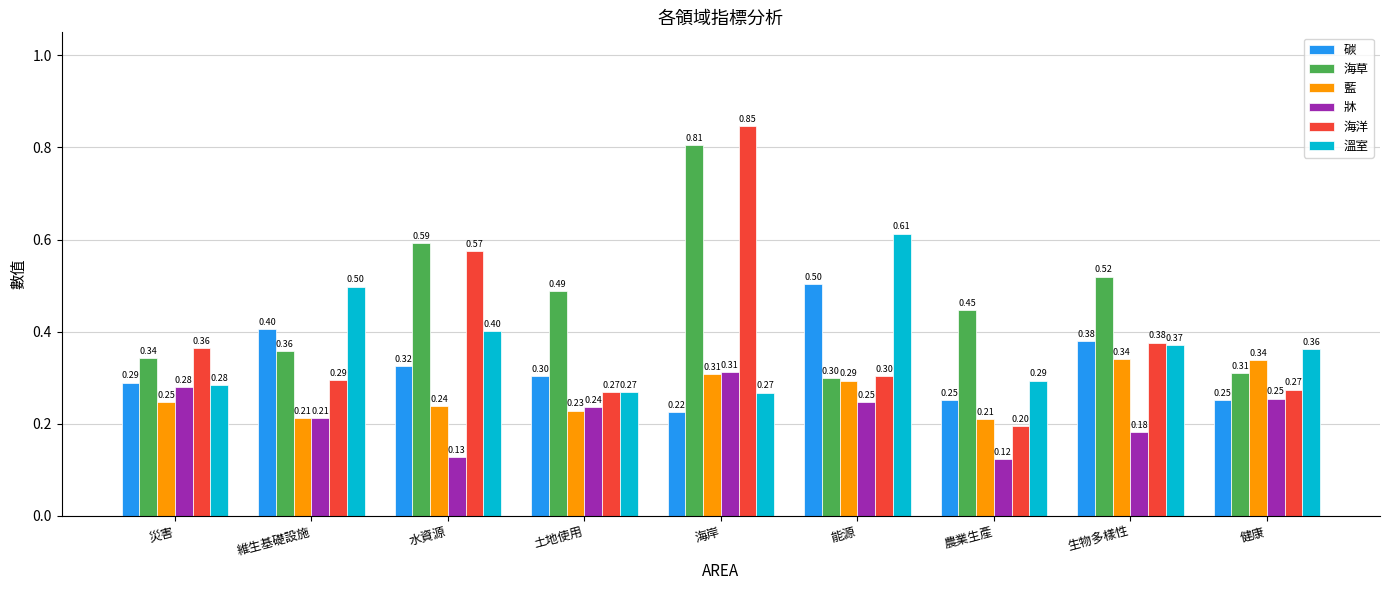

At how many categories does at least one series exceed 0?

9